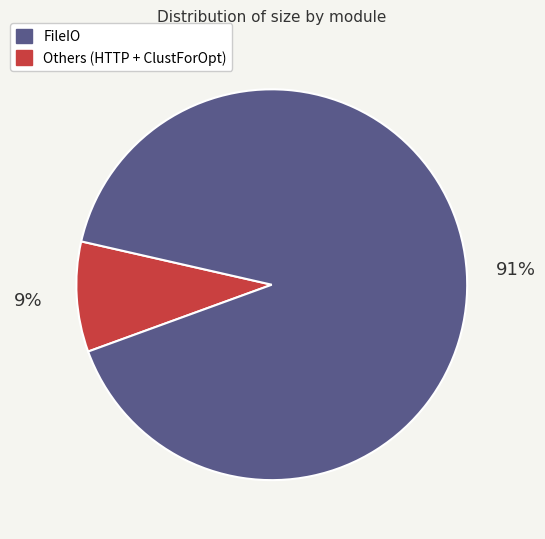

Does any single category account for the majority?

Yes